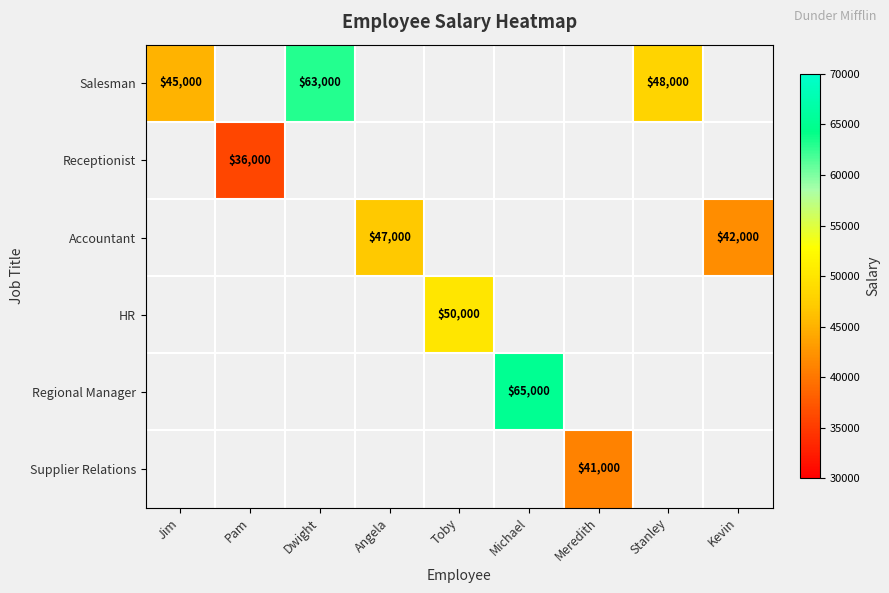

True or false: Accountant has a value of 42000 at Kevin.

True